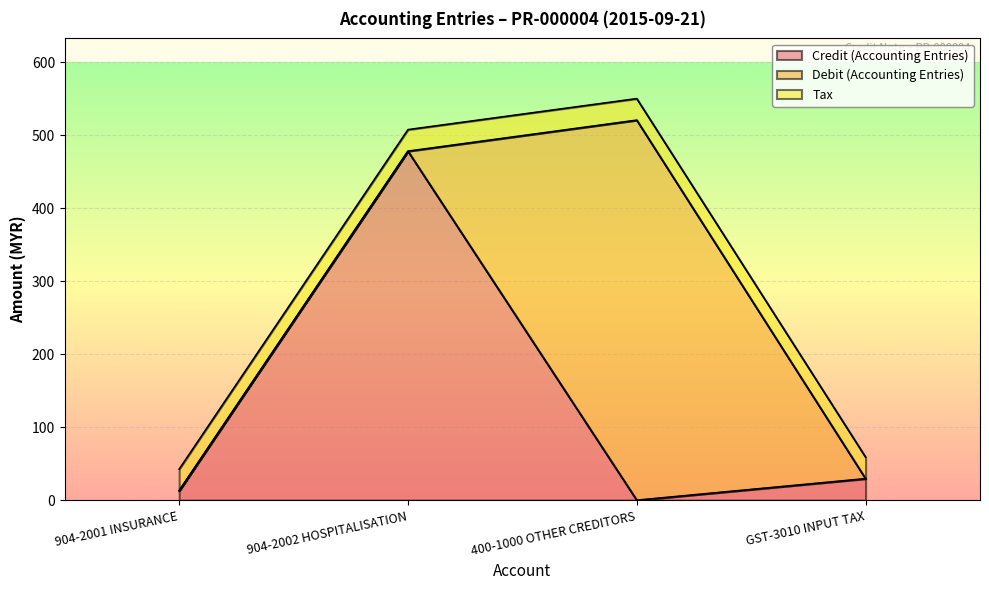

What position from the right is GST-3010 INPUT TAX?

1